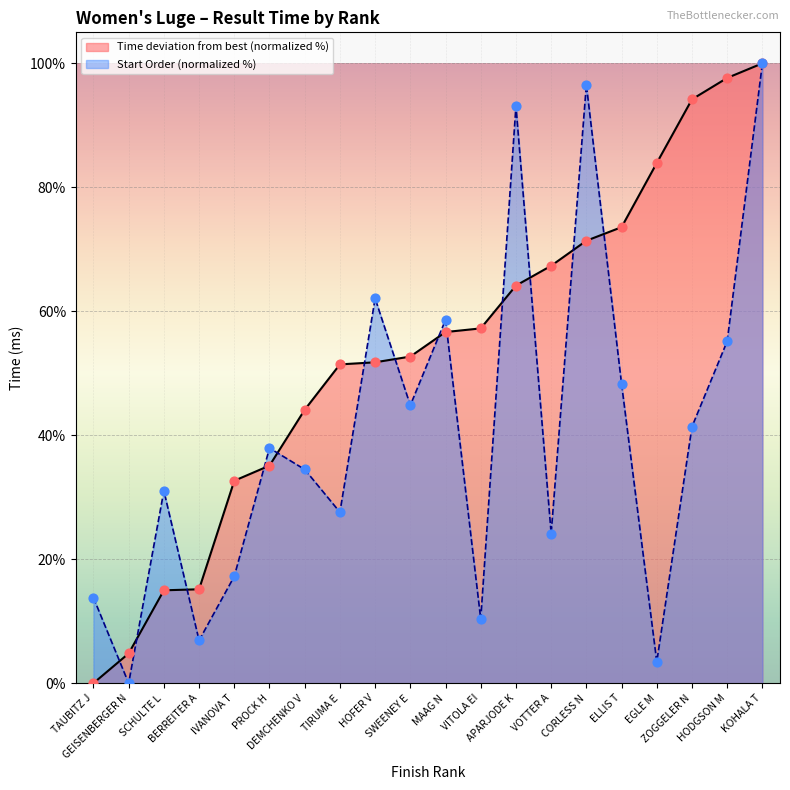

Which series has the widest spread of Y values?

Rank